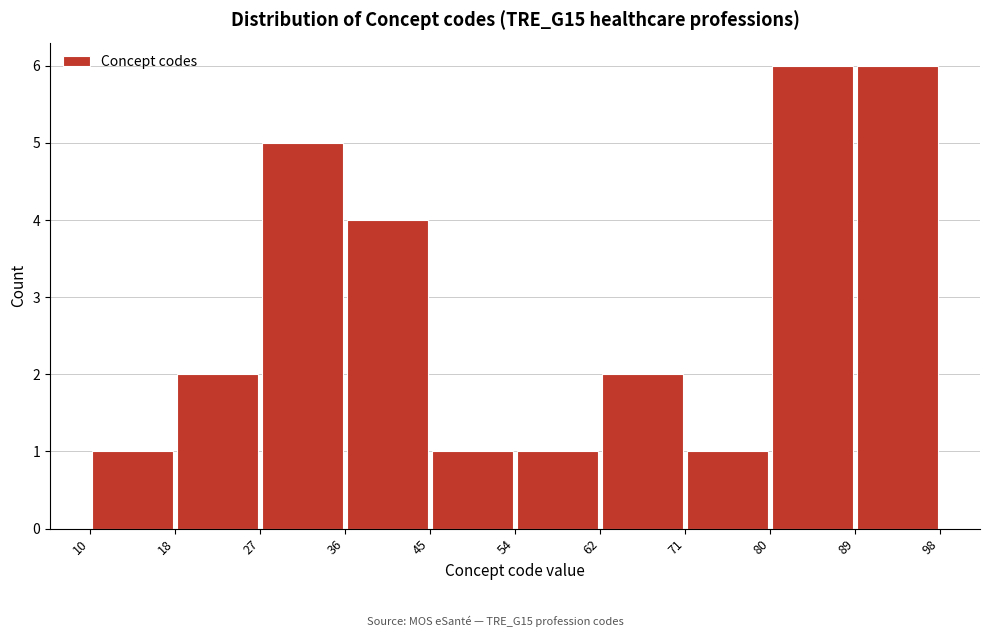

What is the height of the bar covering 18 to 27 on the x-axis? The values are not printed on the chart, so give them approximately, as read against the axis.

2